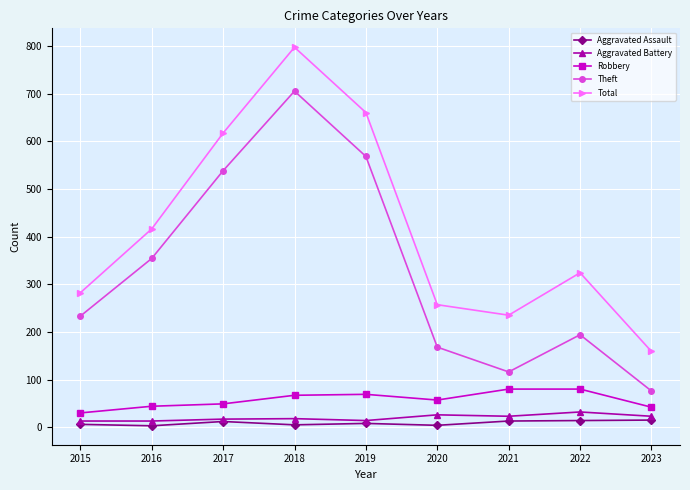

How many data points does each series have?

9